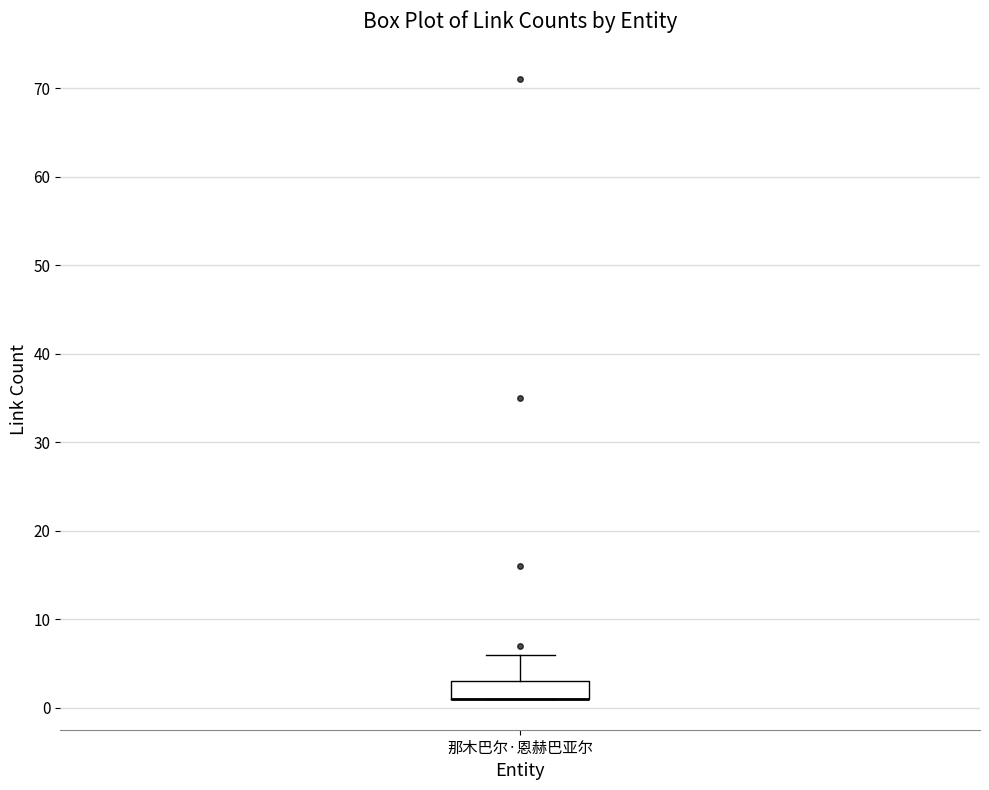

Transcribe this box plot: give where the median line is, the range the box spans, and where the two whiskers end, as read against the y-axis. The values are not printed on the chart, so give them approximately, as read against the axis.

median 1 (drawn on the box's lower edge), box 1 to 3, whiskers 1 to 6